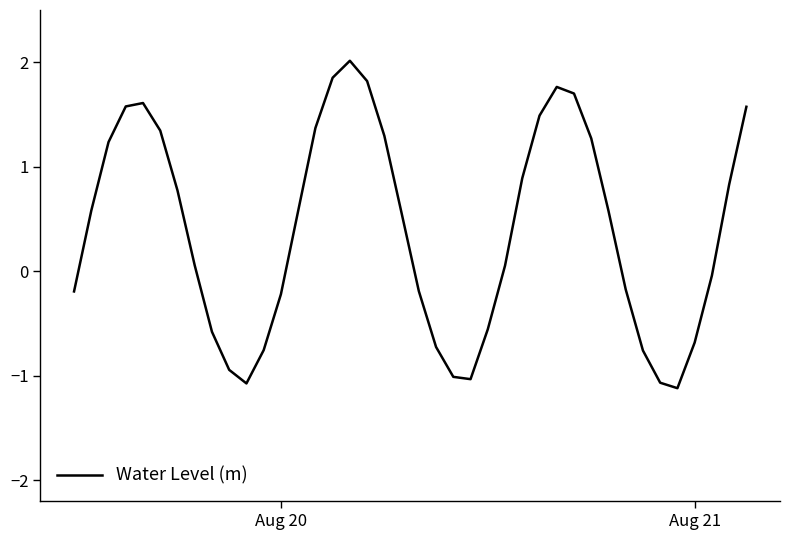

How many positive values are there?

23